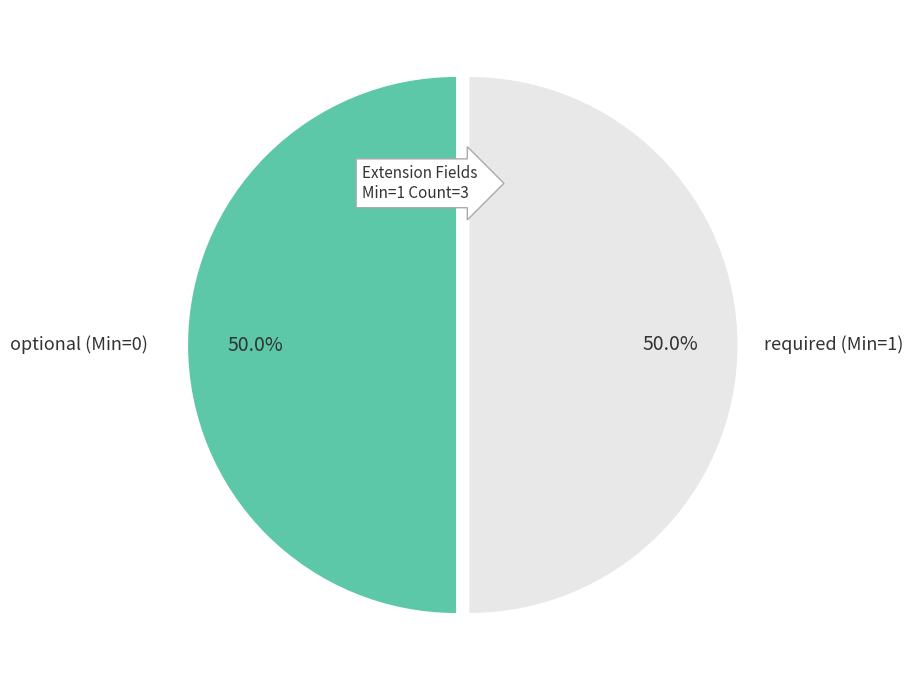

How many slices are in this pie chart?

2